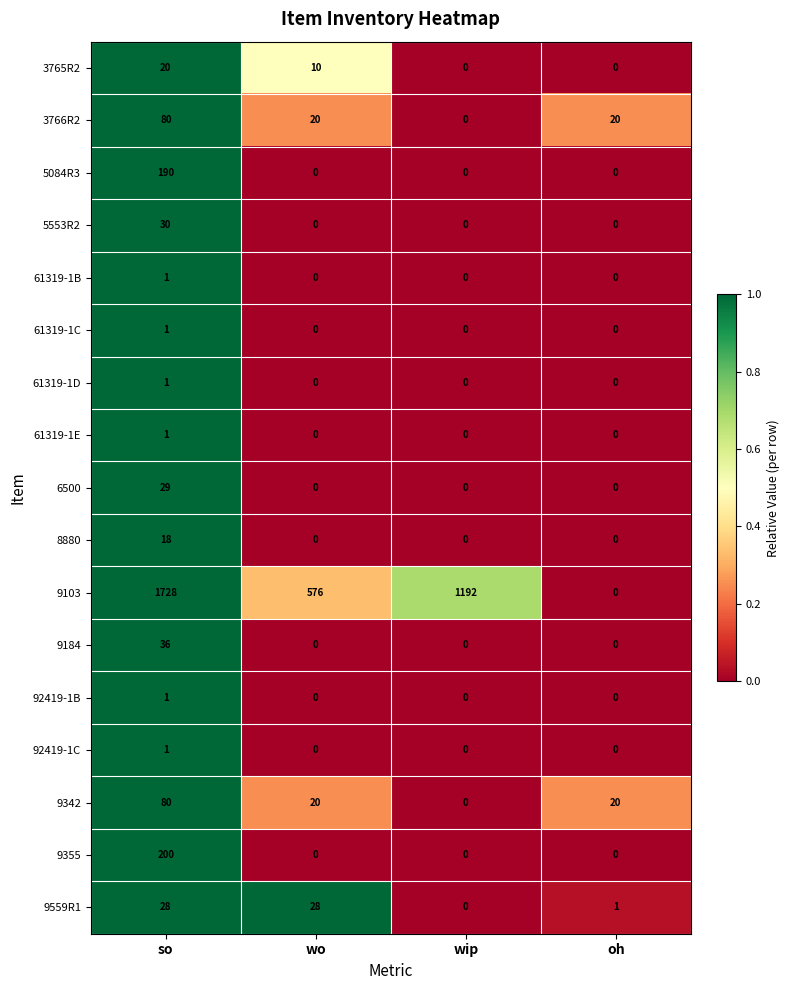

Between so and wo, which series saw the biggest shift?

9103